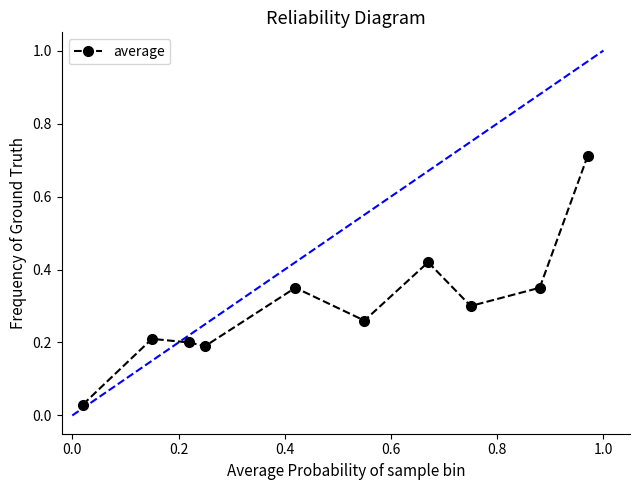

How many points are higher than both their immediate neighbors (excluding endpoints)?

3